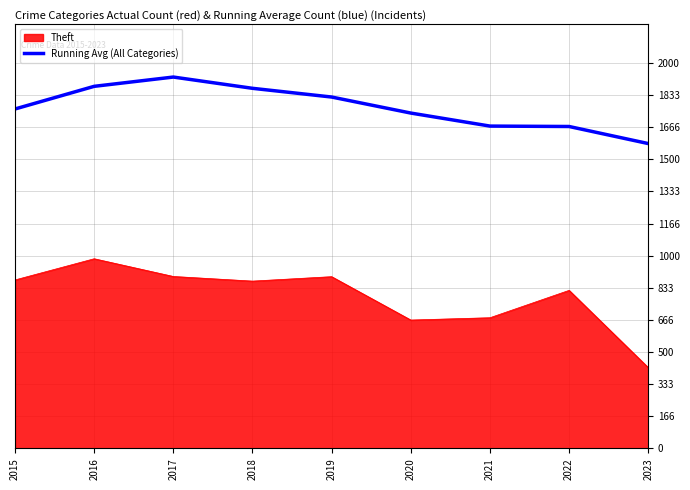

At 2016, list the series in order from smallest to largest.

Theft, Running Avg (All Categories)